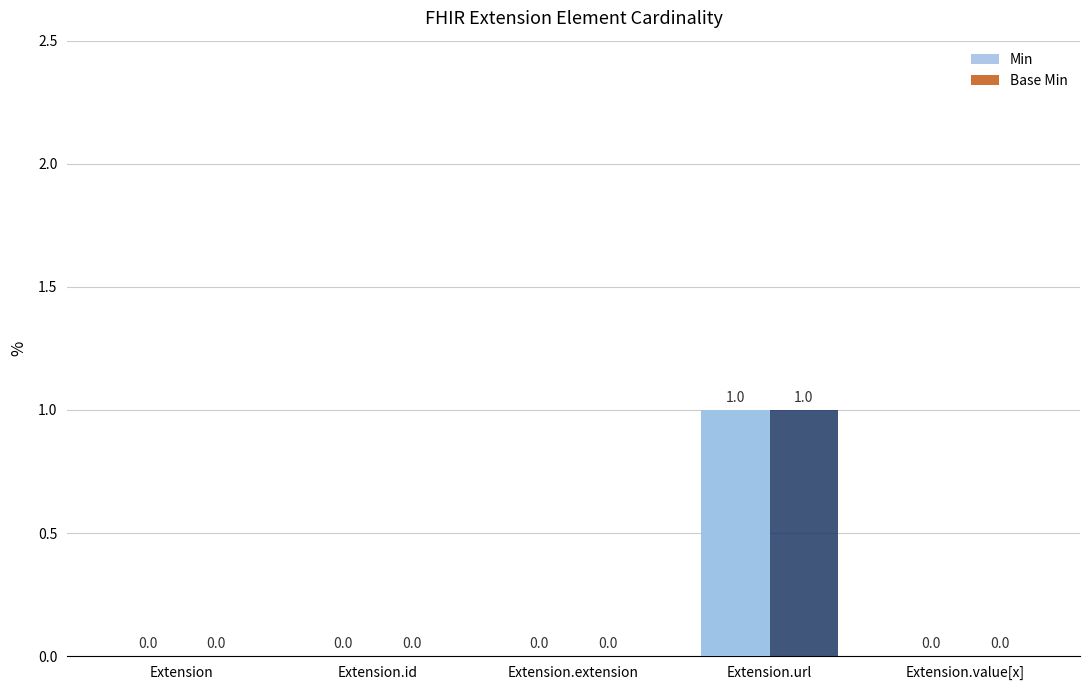

How many groups of bars are there?

5